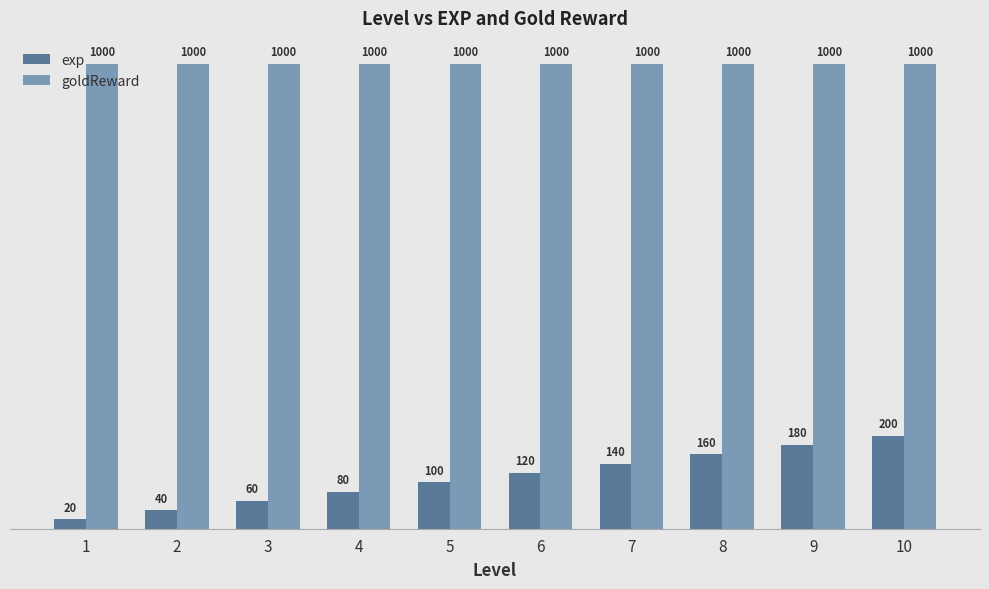

How many groups of bars are there?

10